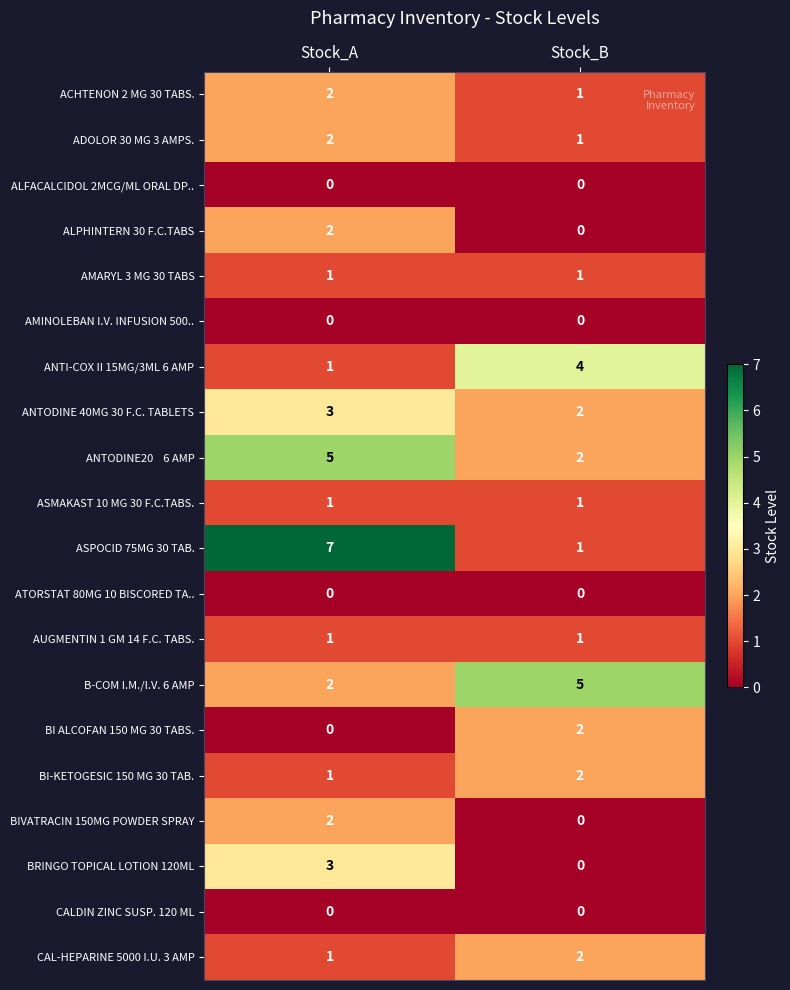

What is the sum of the ADOLOR 30 MG 3 AMPS. values at Stock_B and Stock_A?

3